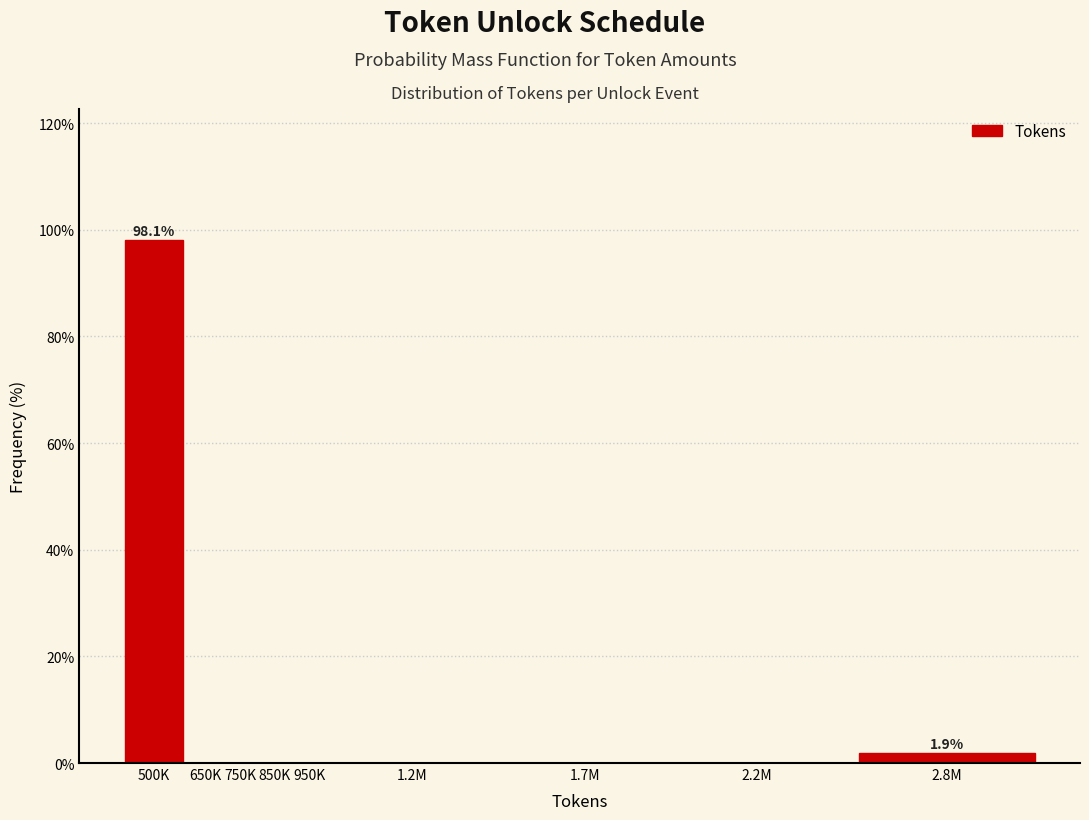

Reading left to right, list all the values displayed in this chart.

500K=98.1	650K=0.0	750K=0.0	850K=0.0	950K=0.0	1.2M=0.0	1.7M=0.0	2.2M=0.0	2.8M=1.9